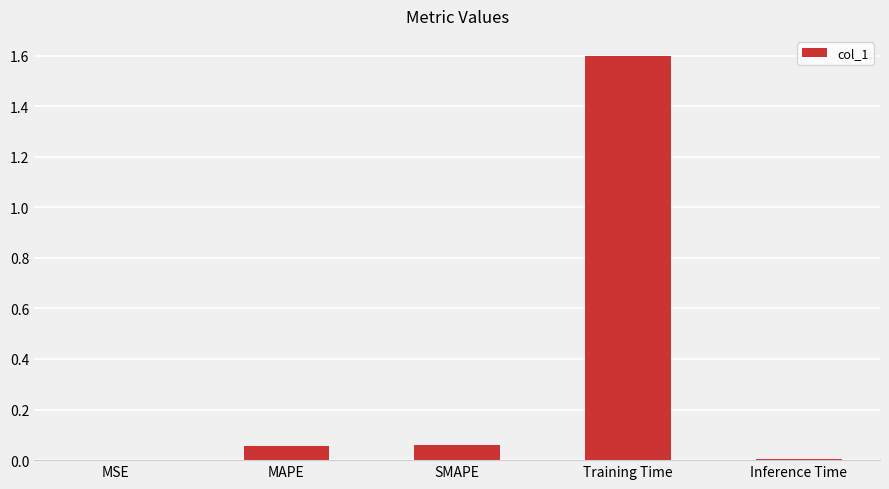

What is the sum of all values?

1.7